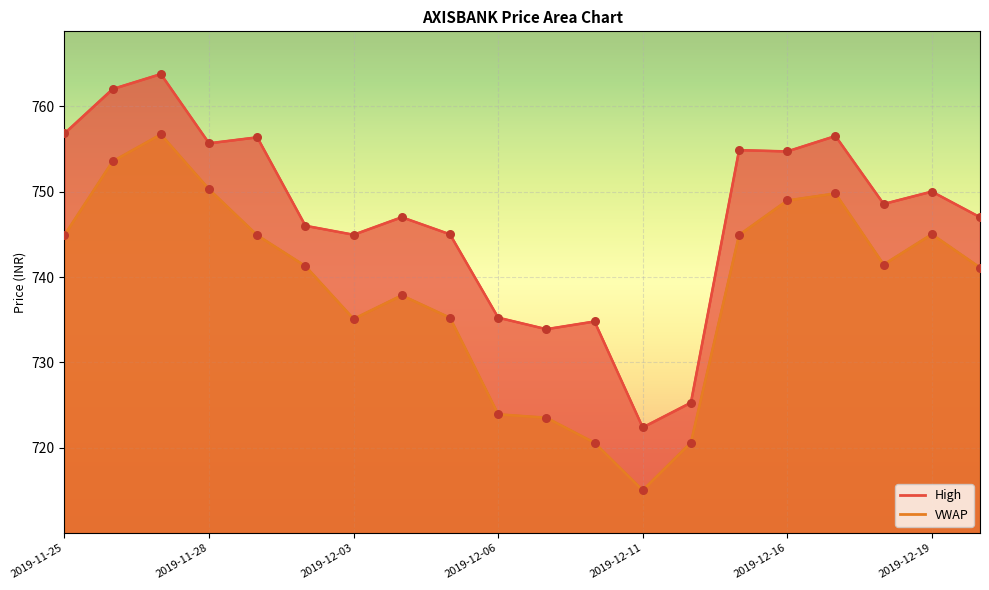

What are all the series names shown in the legend?

High, VWAP